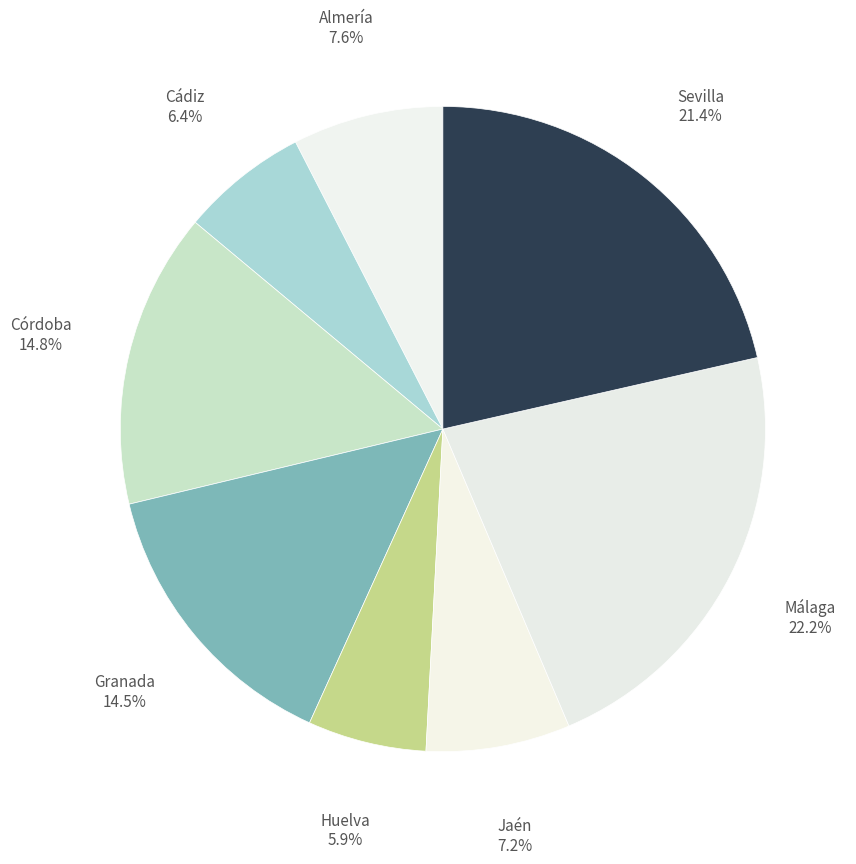

Approximately how many times larger is the value at Jaén compared to Sevilla?

0.3